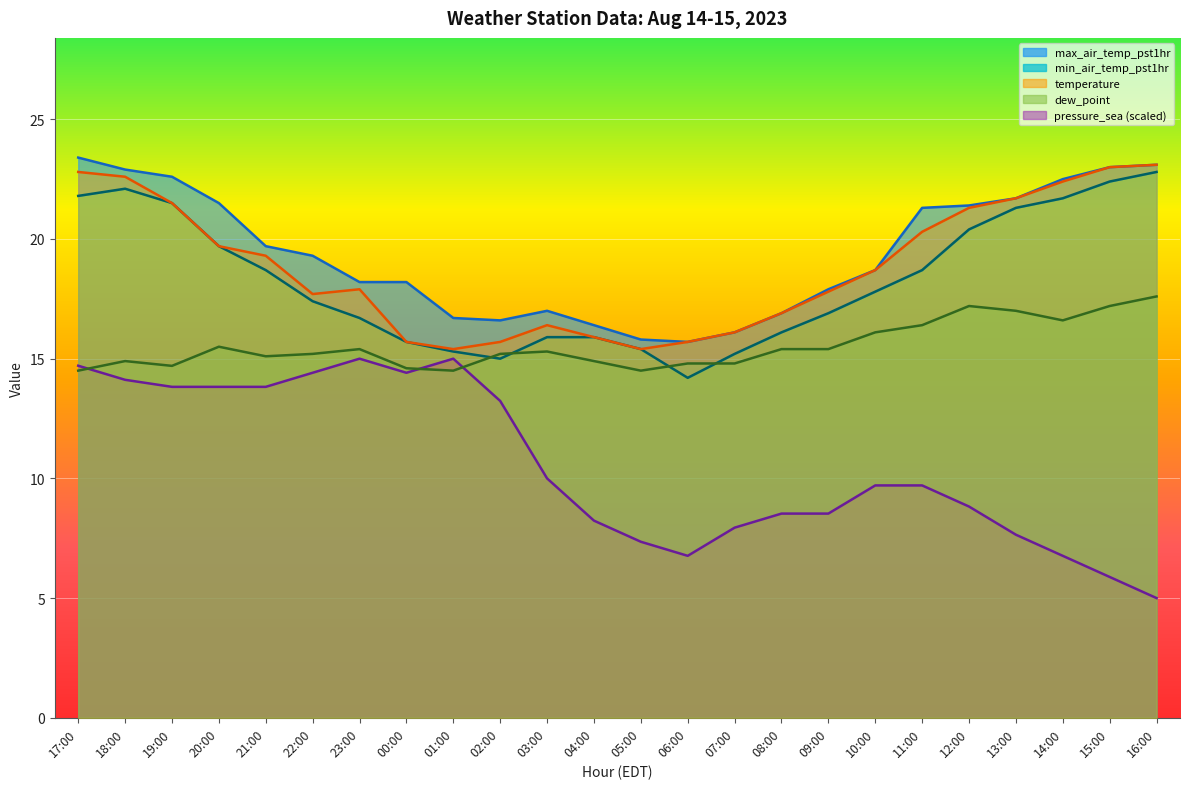

Does the chart display data point markers on the line(s)?

No